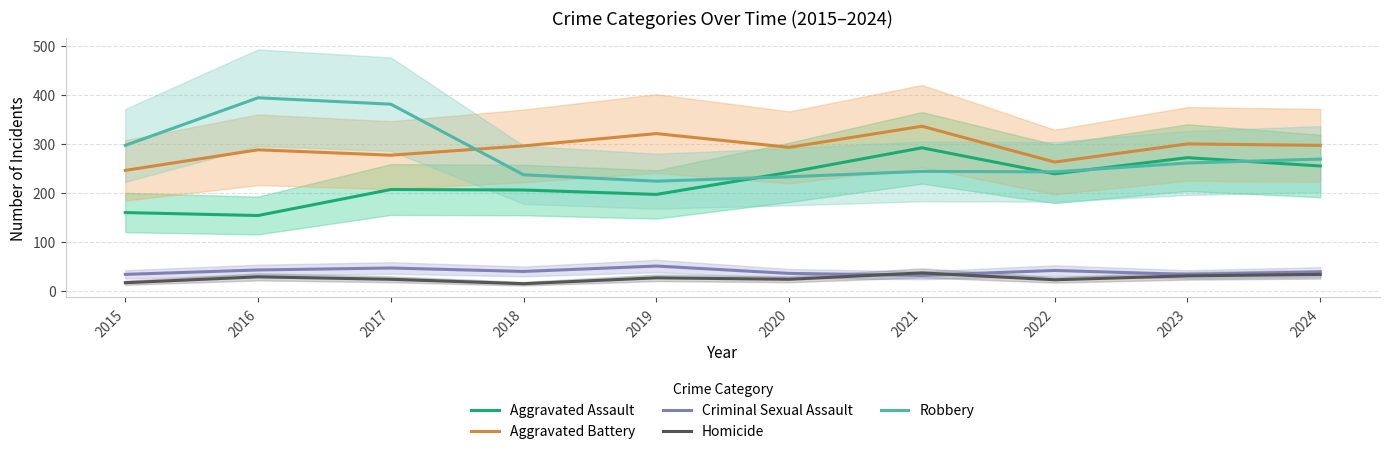

How many values in the Robbery series exceed 261?

4